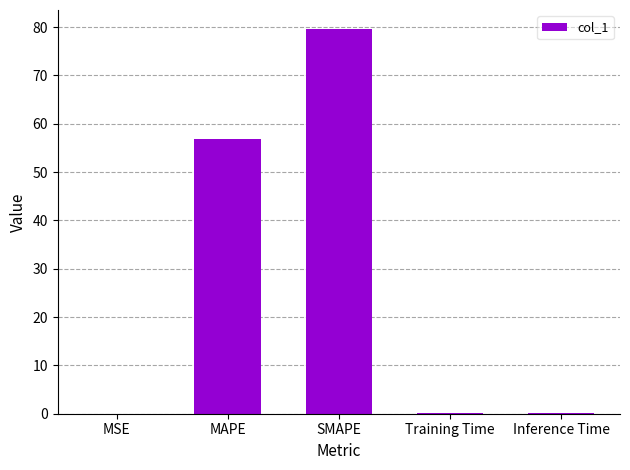

Are the bars horizontal?

No